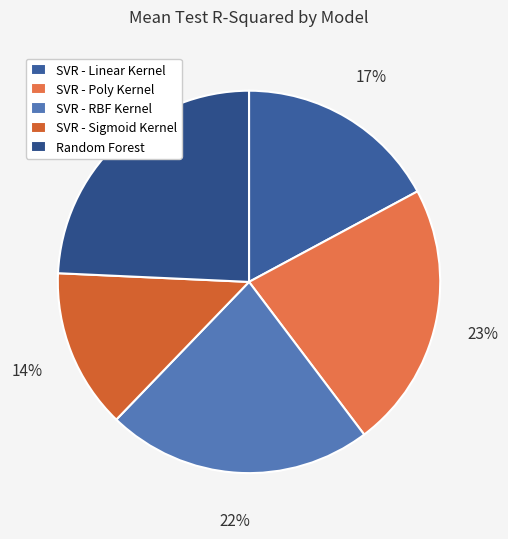

True or false: SVR - Linear Kernel accounts for 29% of the total.

False